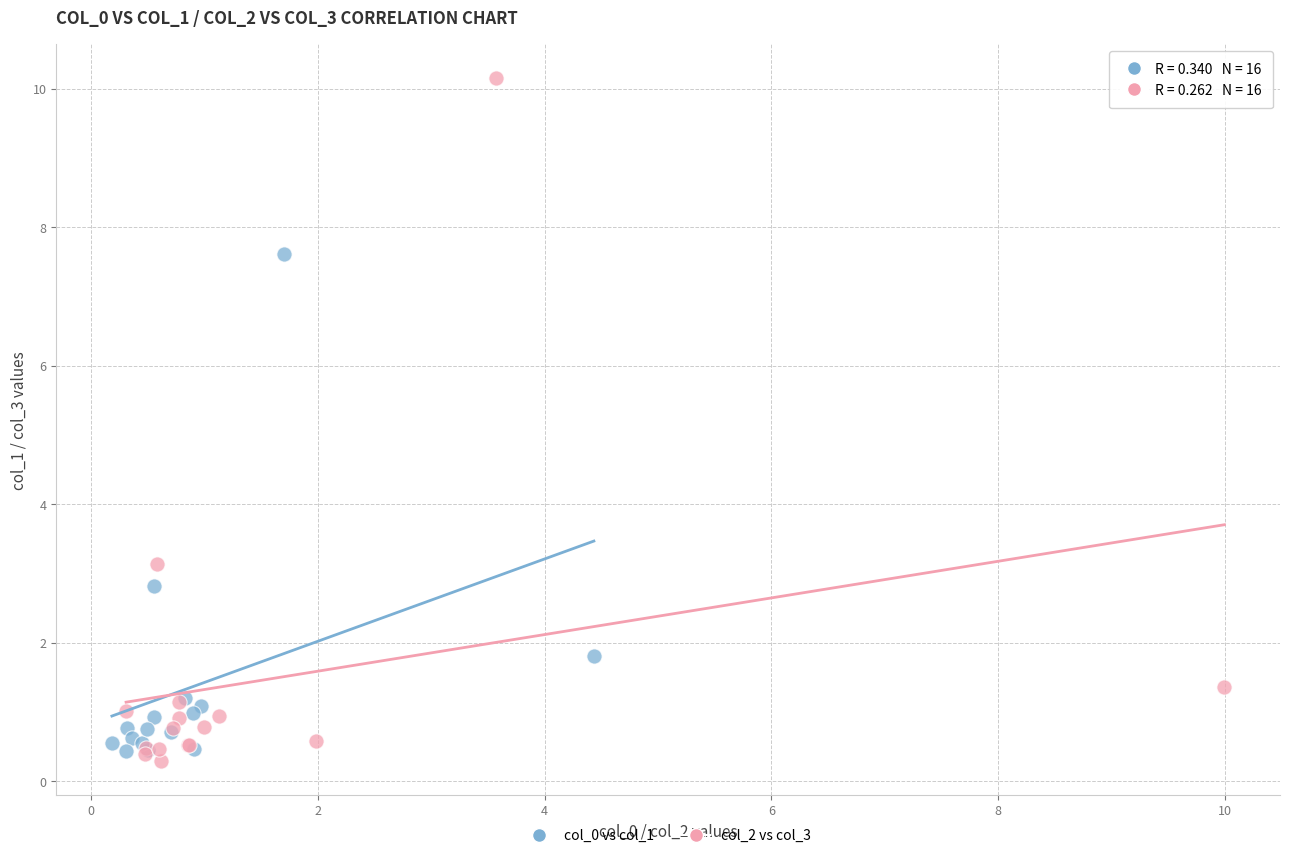

What are all the series names shown in the legend?

col_0 vs col_1, col_2 vs col_3